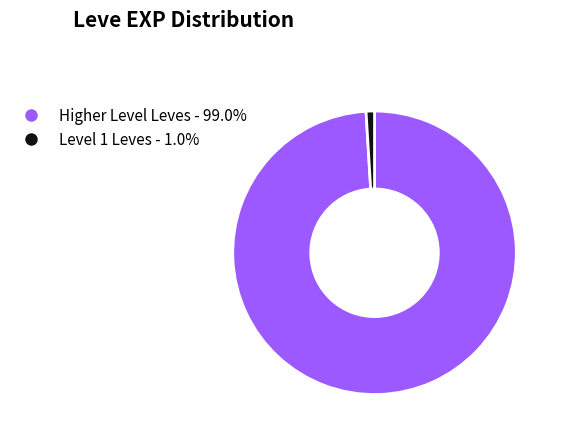

Is there a majority slice in this chart?

Yes